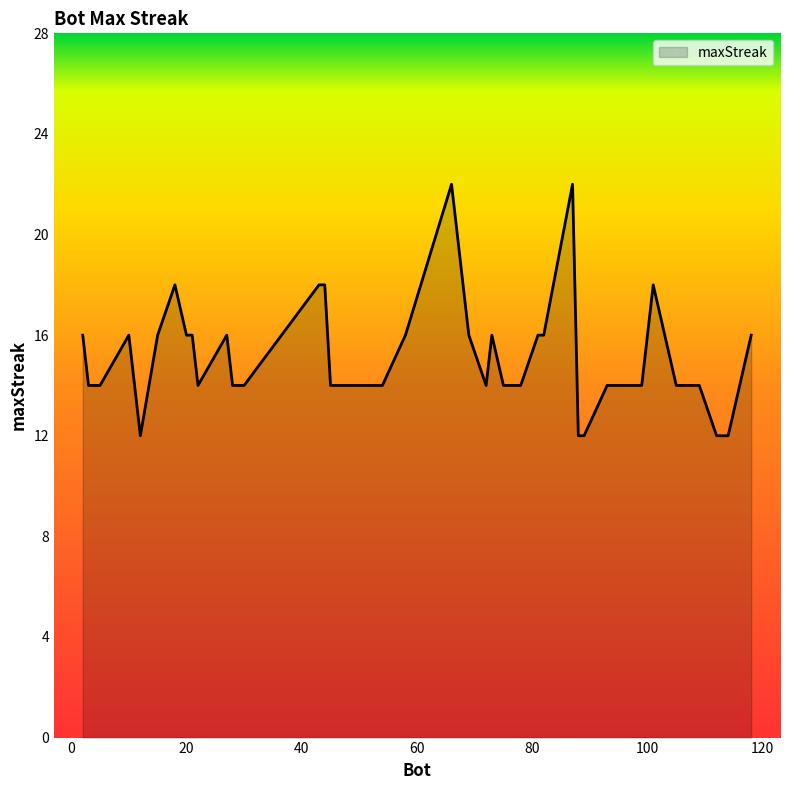

What is the difference between the maximum and minimum values?

10